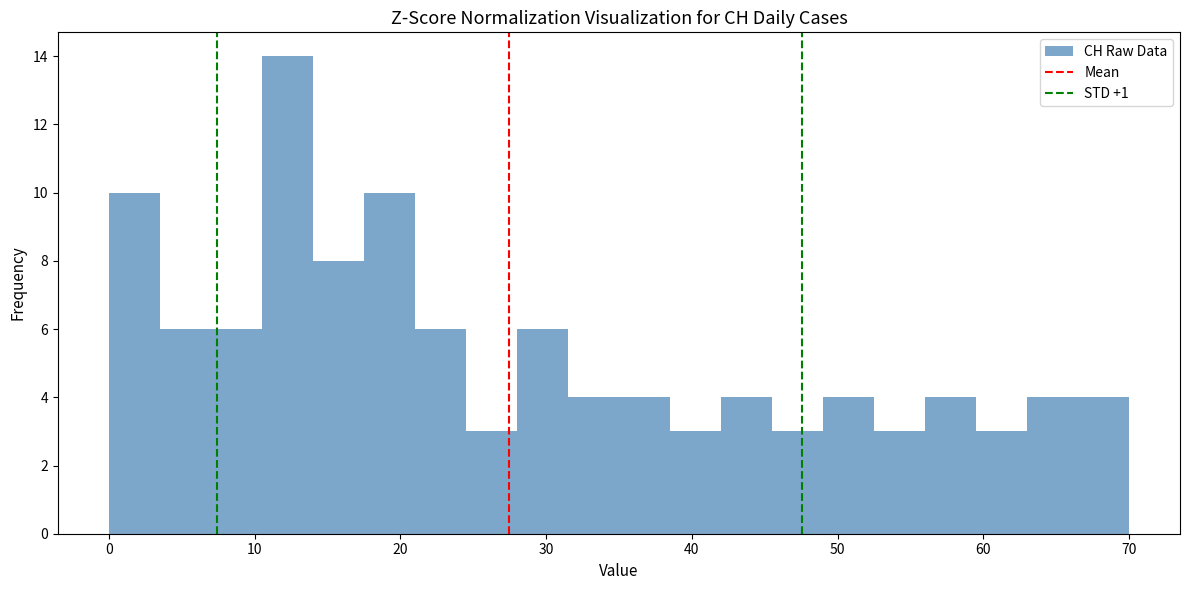

Around what value on the x-axis is the tallest bar? Give the approximate position of its centre, as read against the axis.

12